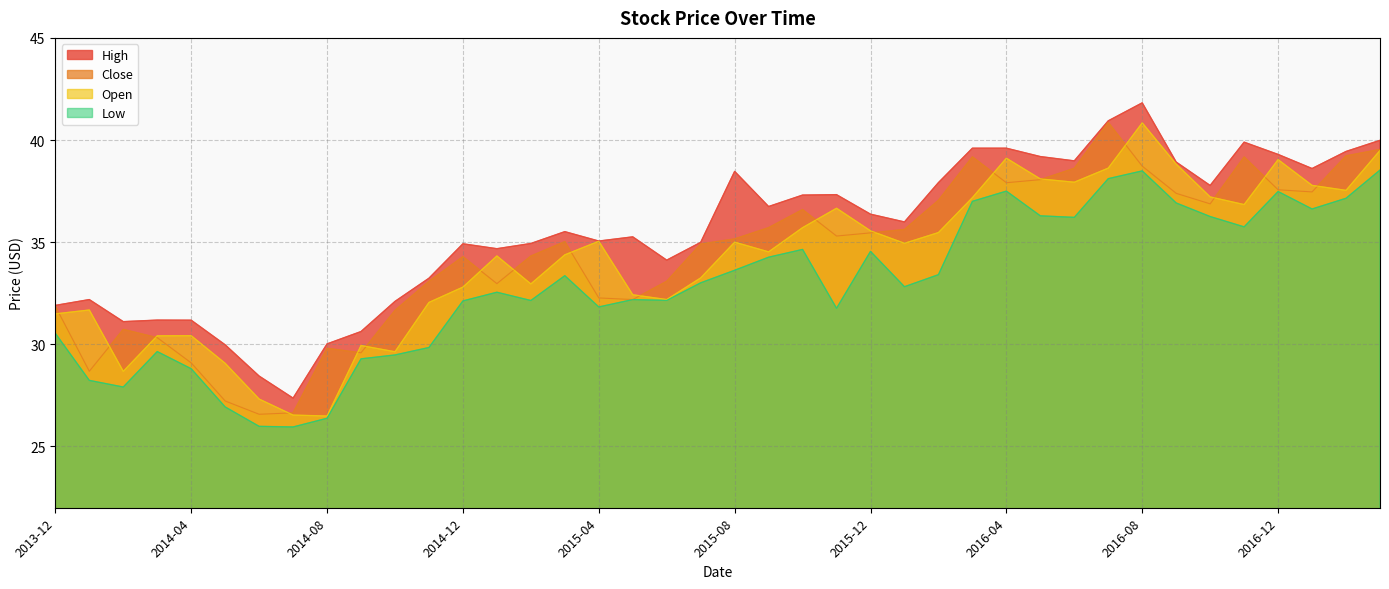

Reading right to left, what are all the values shown in this chart?

High: 2017-03=40.0	2017-02=39.4	2017-01=38.6	2016-12=39.3	2016-11=39.9	2016-10=37.8	2016-09=38.9	2016-08=41.8	2016-07=40.9	2016-06=39.0	2016-05=39.2	2016-04=39.6	2016-03=39.6	2016-02=37.9	2016-01=36.0	2015-12=36.4	2015-11=37.3	2015-10=37.3	2015-09=36.7	2015-08=38.5	2015-07=35.0	2015-06=34.1	2015-05=35.3	2015-04=35.1	2015-03=35.5	2015-02=34.9	2015-01=34.7	2014-12=34.9	2014-11=33.2	2014-10=32.1	2014-09=30.6	2014-08=30.0	2014-07=27.4	2014-06=28.4	2014-05=30.0	2014-04=31.2	2014-03=31.2	2014-02=31.1	2014-01=32.2	2013-12=31.9
Close: 2017-03=39.5	2017-02=39.2	2017-01=37.5	2016-12=37.6	2016-11=39.2	2016-10=36.9	2016-09=37.4	2016-08=38.7	2016-07=40.9	2016-06=38.6	2016-05=38.1	2016-04=37.9	2016-03=39.2	2016-02=37.0	2016-01=35.6	2015-12=35.5	2015-11=35.3	2015-10=36.6	2015-09=35.7	2015-08=35.2	2015-07=34.9	2015-06=33.1	2015-05=32.2	2015-04=32.3	2015-03=35.0	2015-02=34.3	2015-01=33.0	2014-12=34.3	2014-11=33.1	2014-10=31.7	2014-09=29.6	2014-08=29.8	2014-07=26.6	2014-06=26.6	2014-05=27.2	2014-04=29.1	2014-03=30.3	2014-02=30.7	2014-01=28.7	2013-12=31.9
Open: 2017-03=39.5	2017-02=37.5	2017-01=37.8	2016-12=39.0	2016-11=36.8	2016-10=37.2	2016-09=38.8	2016-08=40.8	2016-07=38.6	2016-06=37.9	2016-05=38.1	2016-04=39.1	2016-03=37.2	2016-02=35.5	2016-01=34.9	2015-12=35.6	2015-11=36.7	2015-10=35.7	2015-09=34.5	2015-08=35.0	2015-07=33.2	2015-06=32.2	2015-05=32.4	2015-04=35.0	2015-03=34.4	2015-02=33.0	2015-01=34.3	2014-12=32.8	2014-11=32.0	2014-10=29.6	2014-09=29.9	2014-08=26.5	2014-07=26.5	2014-06=27.3	2014-05=29.1	2014-04=30.4	2014-03=30.4	2014-02=28.7	2014-01=31.7	2013-12=31.5
Low: 2017-03=38.5	2017-02=37.2	2017-01=36.6	2016-12=37.5	2016-11=35.8	2016-10=36.3	2016-09=36.9	2016-08=38.5	2016-07=38.1	2016-06=36.2	2016-05=36.3	2016-04=37.5	2016-03=37.0	2016-02=33.4	2016-01=32.8	2015-12=34.5	2015-11=31.8	2015-10=34.6	2015-09=34.3	2015-08=33.6	2015-07=33.0	2015-06=32.2	2015-05=32.2	2015-04=31.8	2015-03=33.4	2015-02=32.1	2015-01=32.5	2014-12=32.1	2014-11=29.8	2014-10=29.5	2014-09=29.3	2014-08=26.4	2014-07=26.0	2014-06=26.0	2014-05=26.9	2014-04=28.8	2014-03=29.6	2014-02=27.9	2014-01=28.2	2013-12=30.5